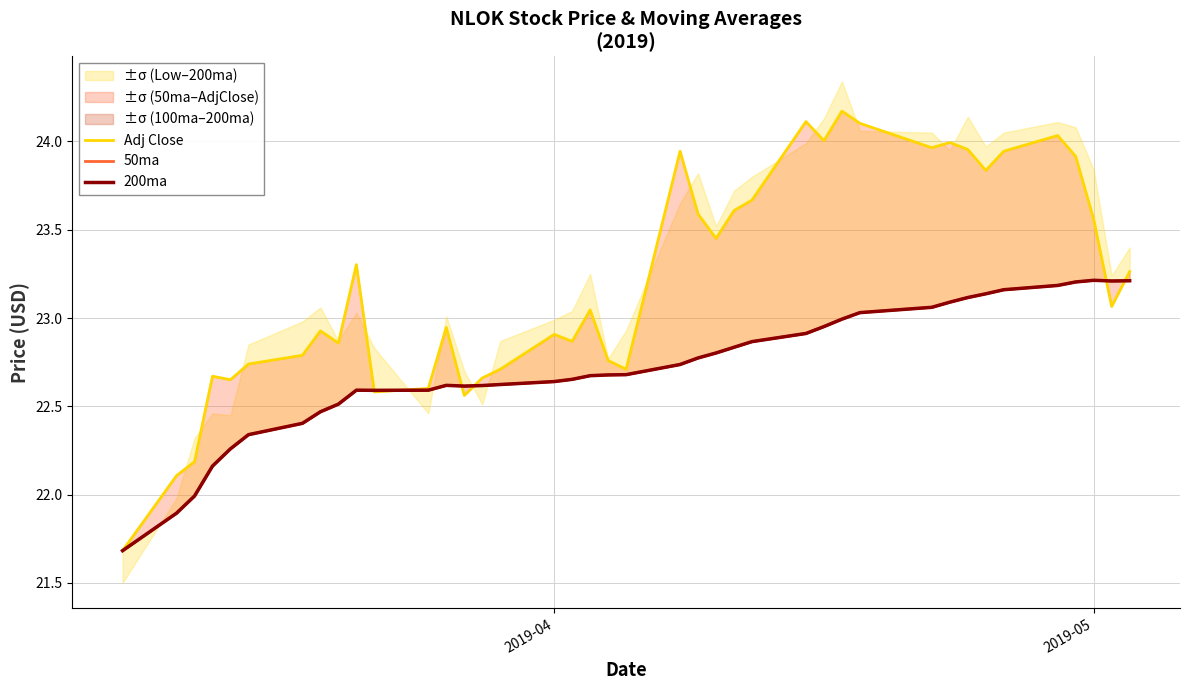

What is the maximum value for 200ma?

23.2